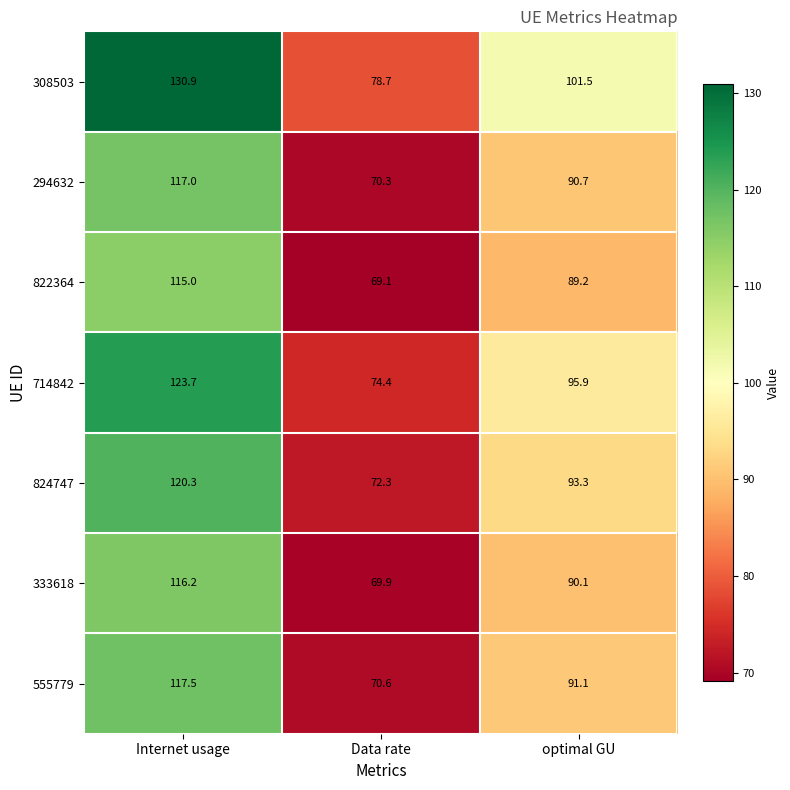

At which category does the chart reach its peak across all series?

Internet usage